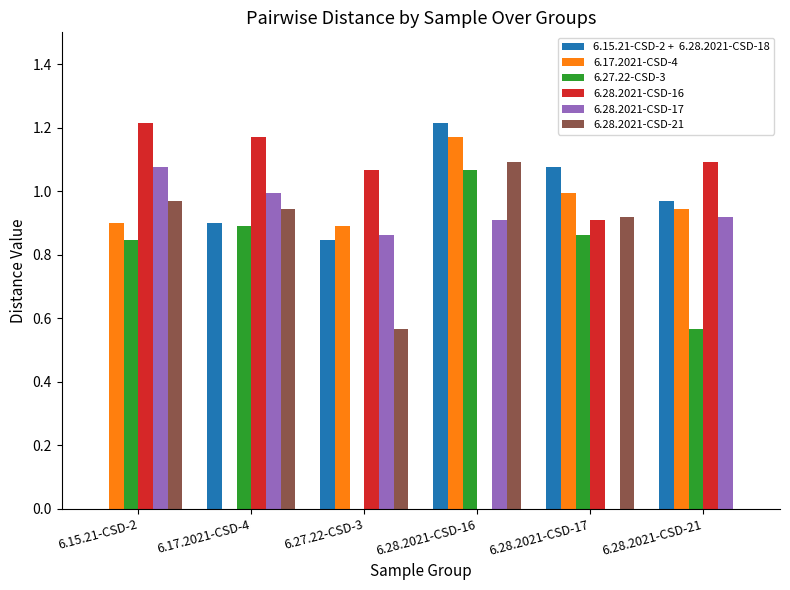

What is the total value across all series at 6.28.2021-CSD-17?

4.8